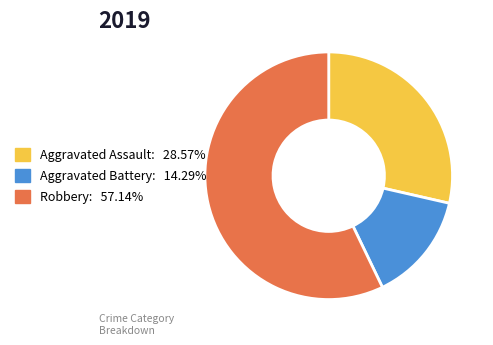

Is there a majority slice in this chart?

Yes